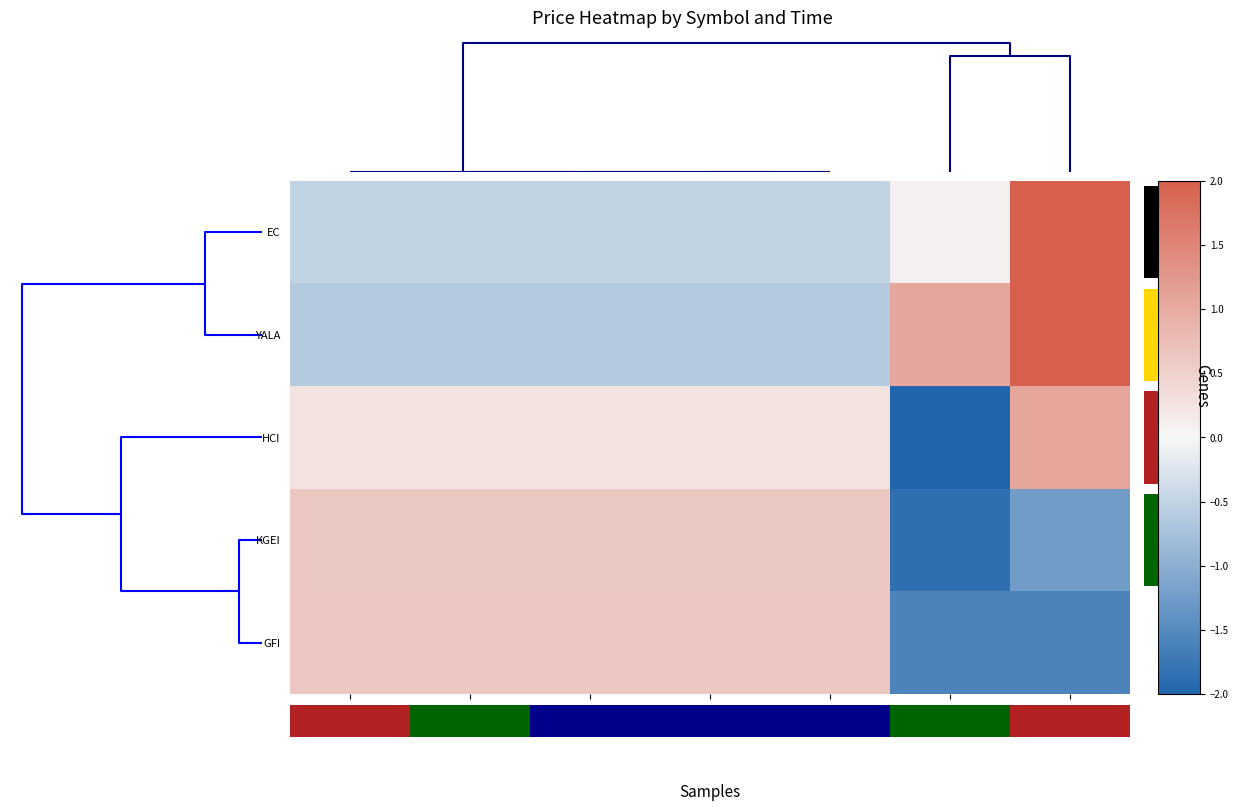

Reading left to right, extract all data points from this chart.

EC: 09:31=-0.5	23:30=-0.5	22:32=-0.5	20:31=-0.5	21:28=-0.5	18:40=0.1	19:25=2.4
YALA: 09:31=-0.6	23:30=-0.6	22:32=-0.6	20:31=-0.6	21:28=-0.6	18:40=1.1	19:25=2.0
HCI: 09:31=0.3	23:30=0.3	22:32=0.3	20:31=0.3	21:28=0.3	18:40=-2.3	19:25=1.1
KGEI: 09:31=0.6	23:30=0.6	22:32=0.6	20:31=0.6	21:28=0.6	18:40=-1.9	19:25=-1.2
GFI: 09:31=0.6	23:30=0.6	22:32=0.6	20:31=0.6	21:28=0.6	18:40=-1.6	19:25=-1.6